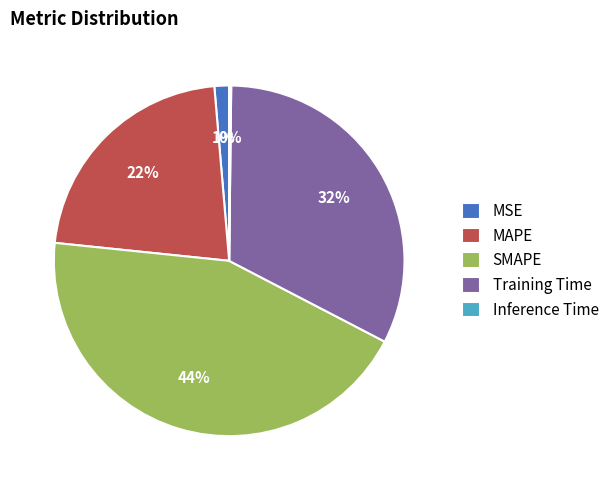

To the nearest percent, what portion does MAPE represent?

22%